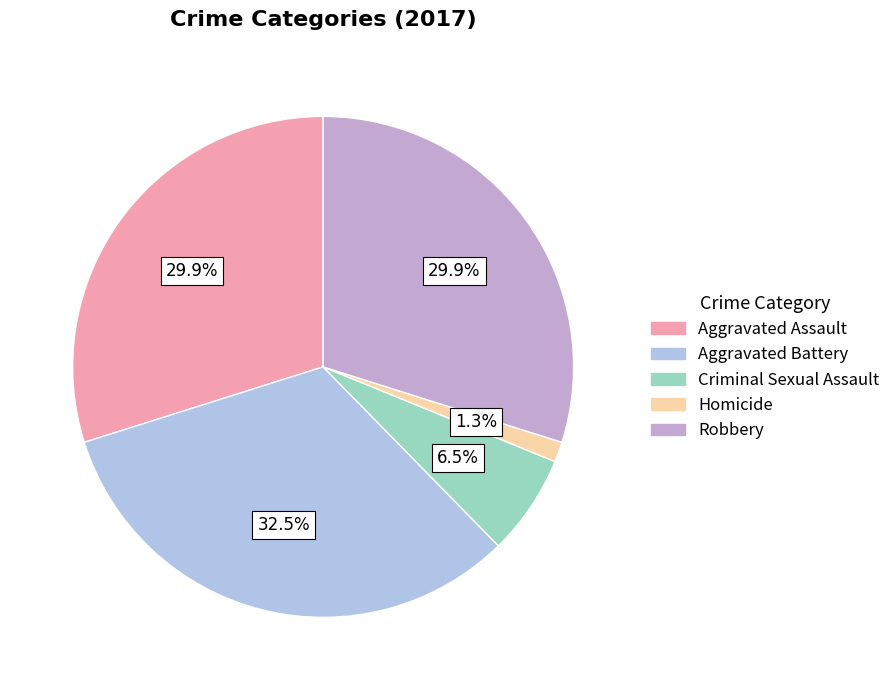

To the nearest percent, what portion does Aggravated Assault represent?

30%